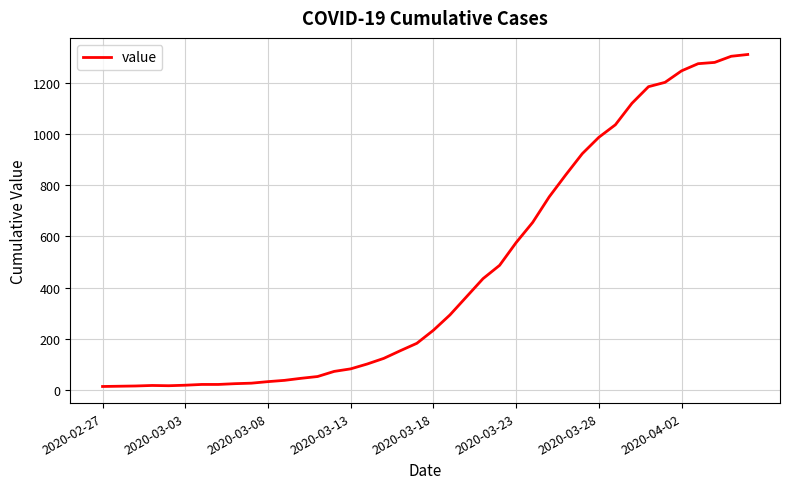

What is the maximum value shown in the chart?

1312